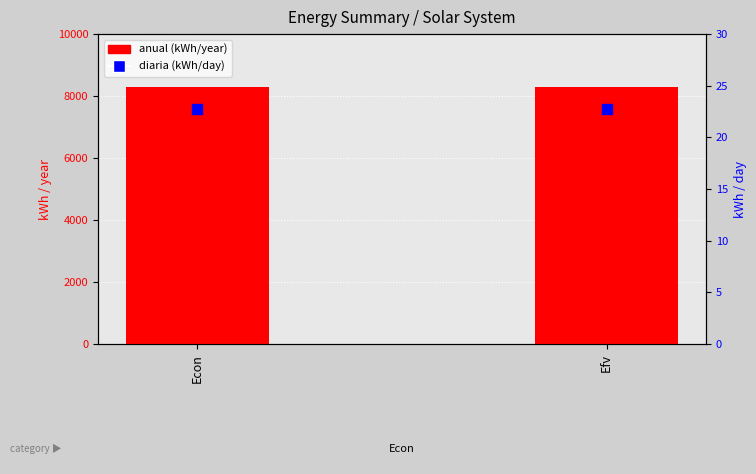

At which category is the sum across all series the highest?

Econ